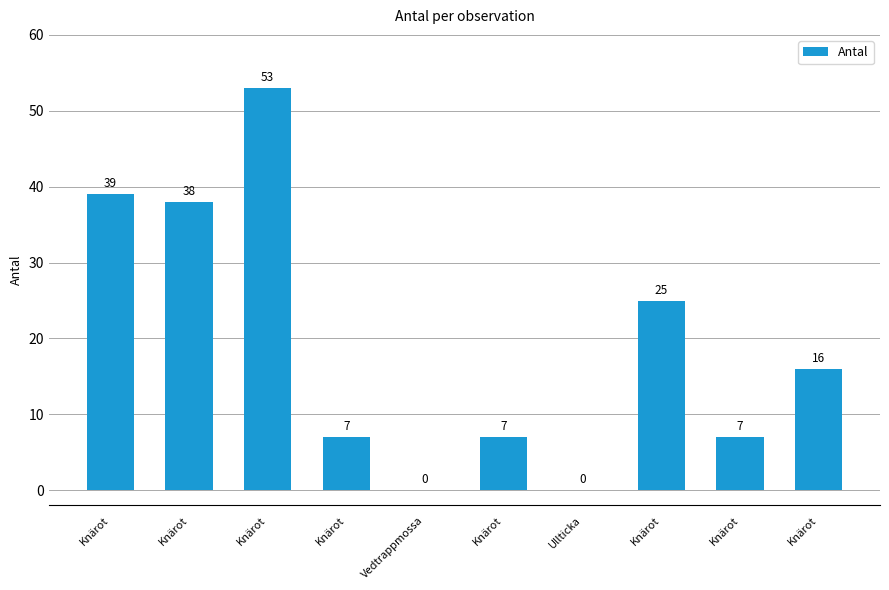

List the labels in order of value, largest first.

Knärot, Knärot, Knärot, Knärot, Knärot, Knärot, Knärot, Knärot, Vedtrappmossa, Ullticka